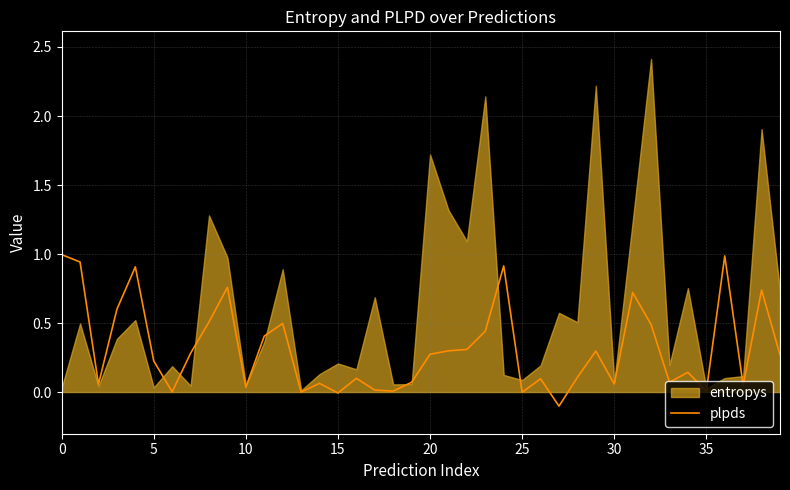

What is the highest value of the plpds series?

1.0